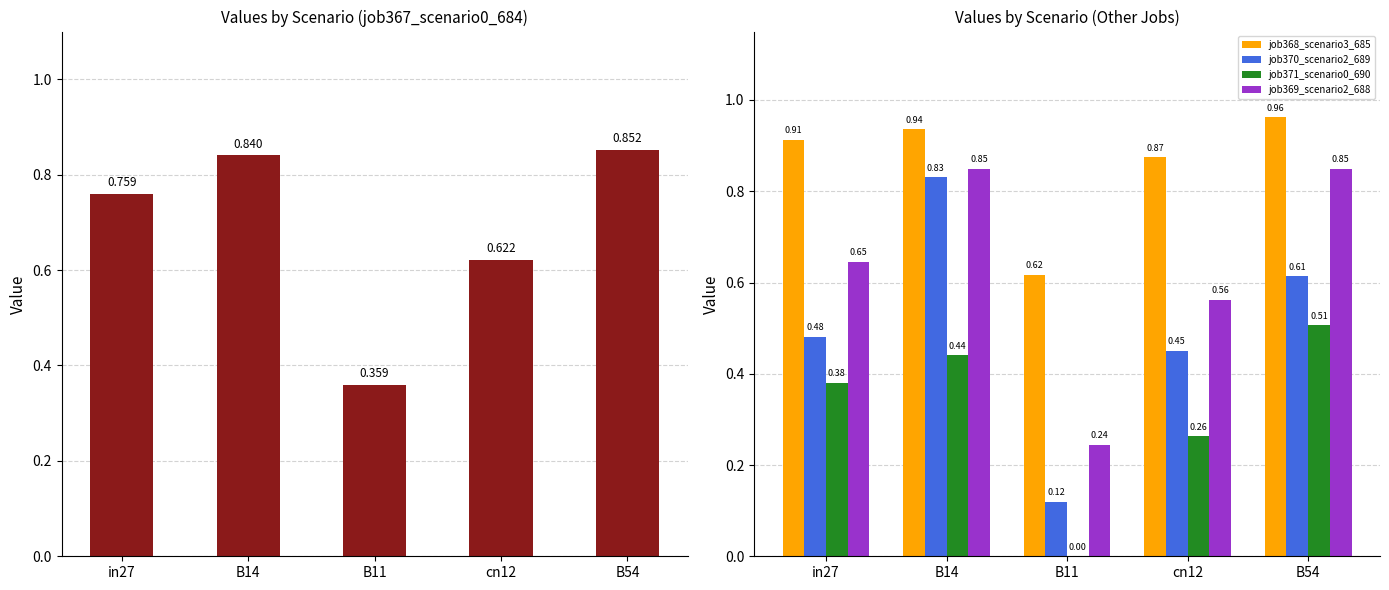

How many values in the job371_scenario0_690 series exceed 0?

4